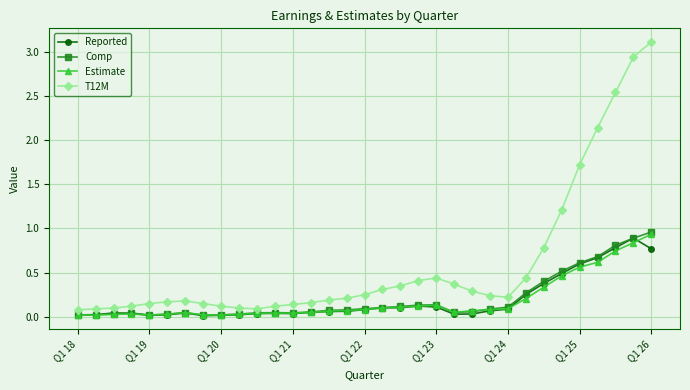

What is the maximum value shown in the chart?

3.1